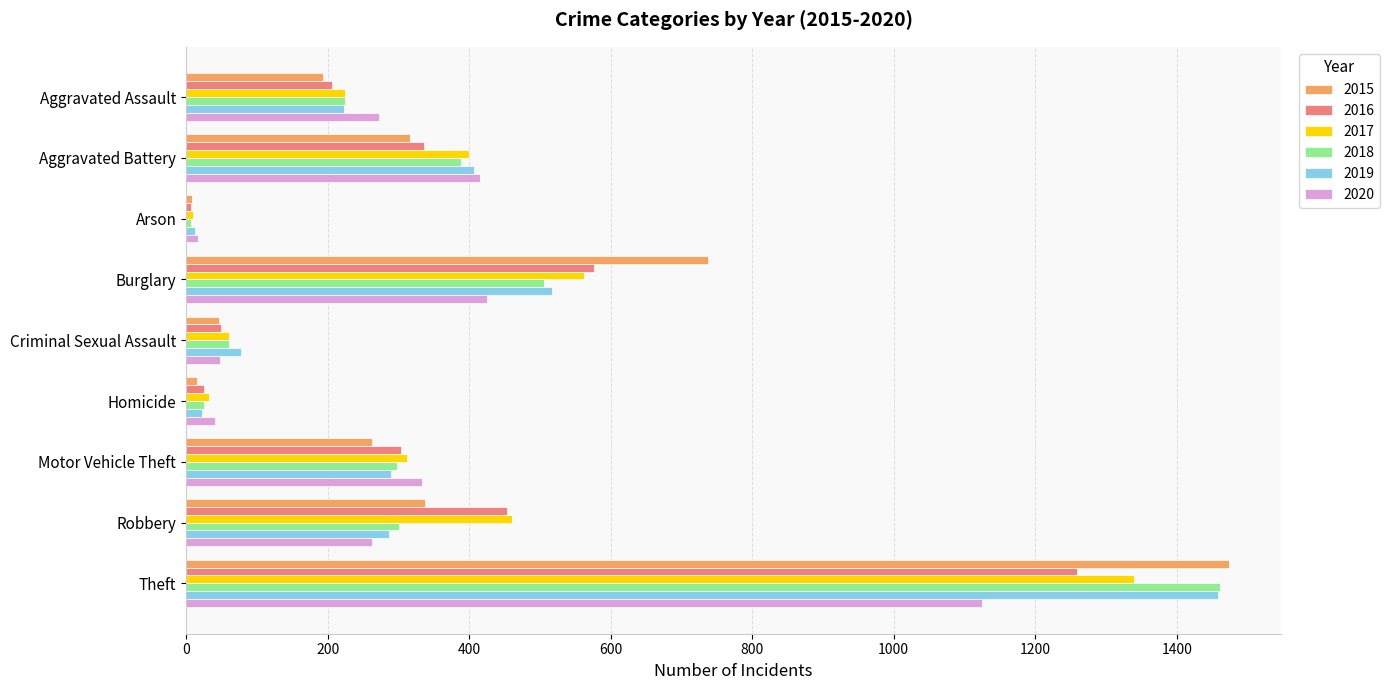

Which category has the highest value across all series?

Theft